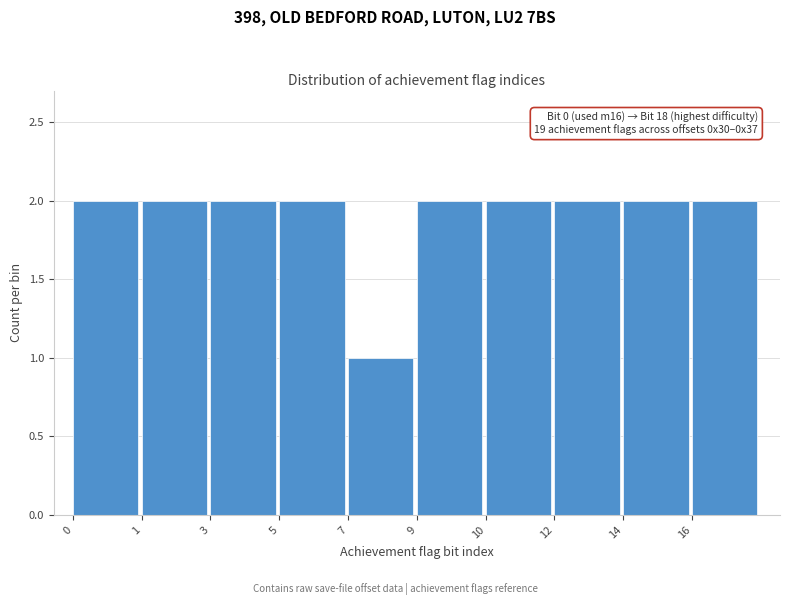

Reading left to right, what are all the values shown in this chart?

2	2	2	2	1	2	2	2	2	2